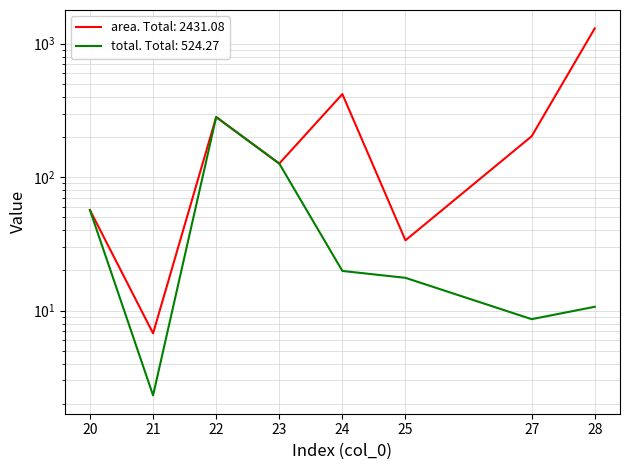

Is this an area chart (filled region under the line)?

No